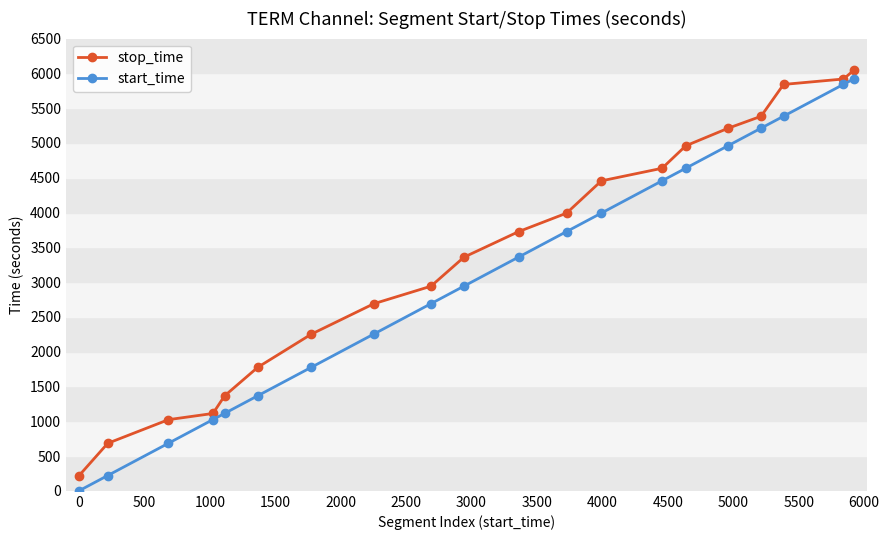

True or false: stop_time and start_time intersect in this chart.

False